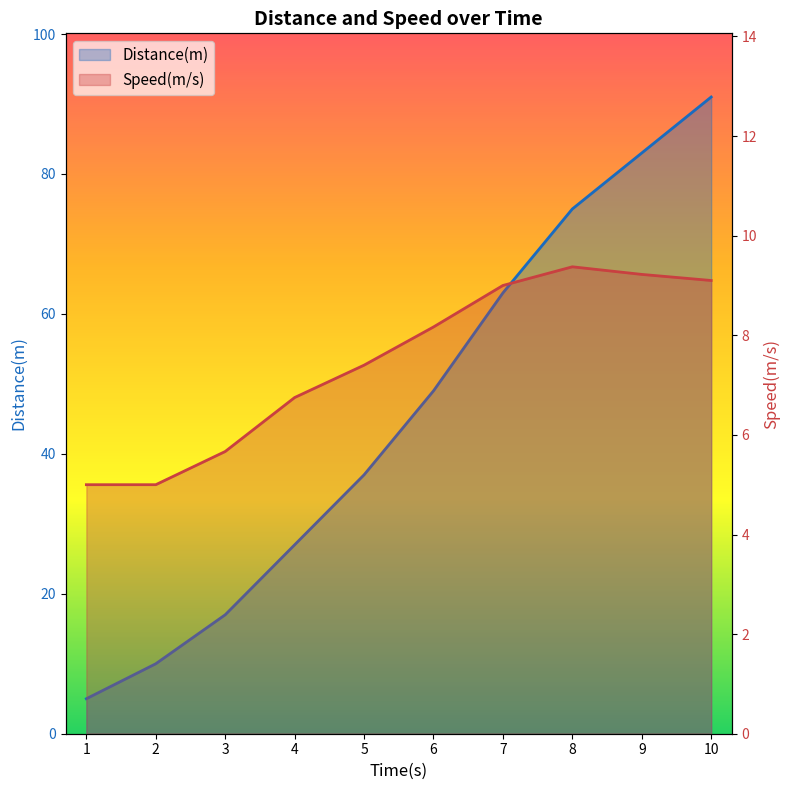

Is it true that Distance(m) equals 63.0 at 7?

True